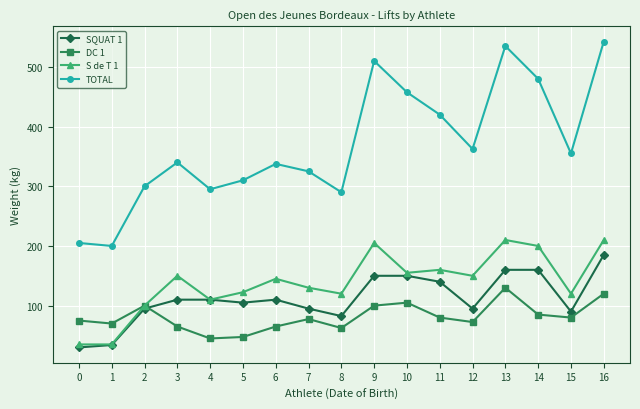

What is the value of the S de T 1 point at the 4th from the left?

150.0